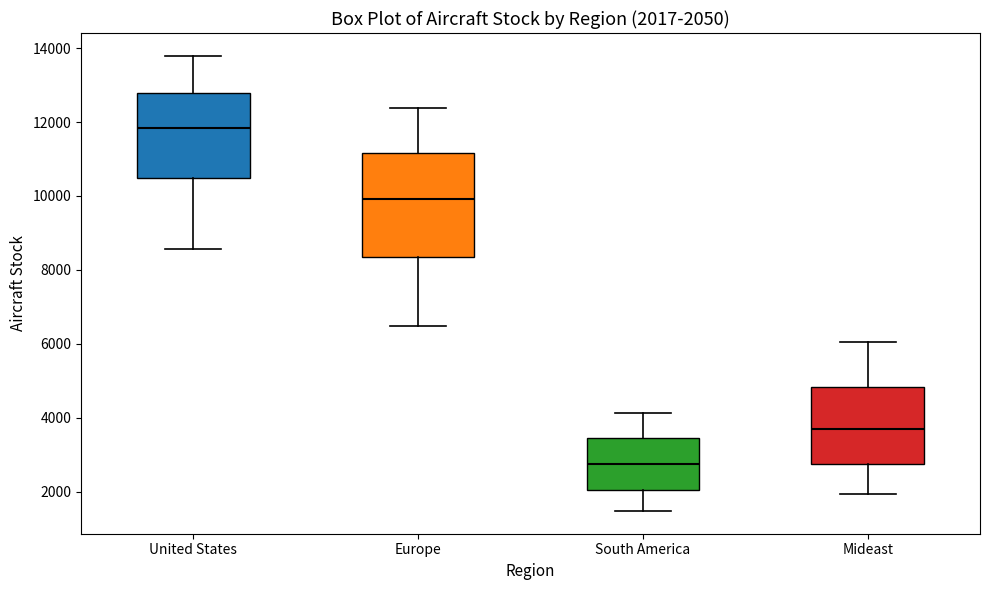

Which box is the tallest, from its lower edge to its upper edge?

Europe